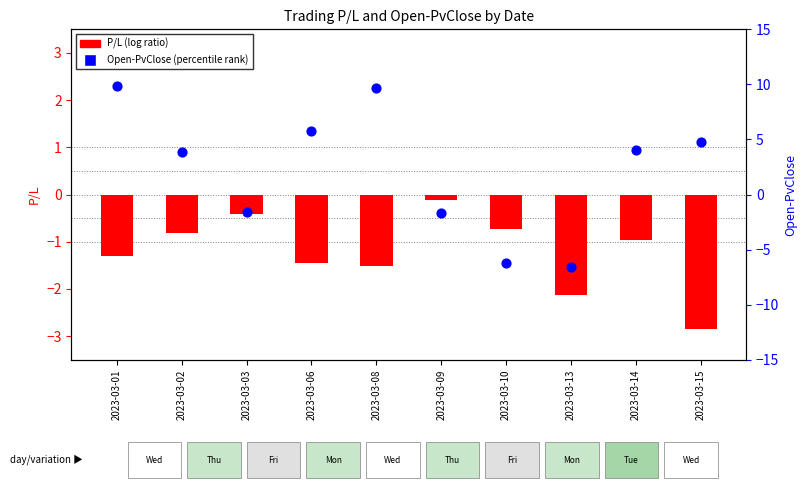

Which series contains the lowest Y value?

Open-PvClose (rank)